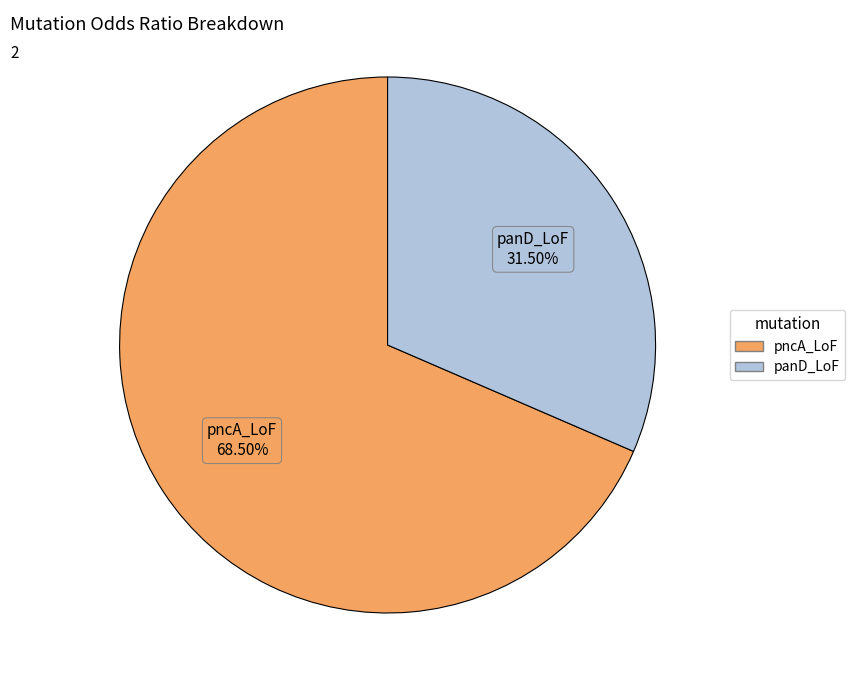

What portion of the pie excludes pncA_LoF?

31.5%